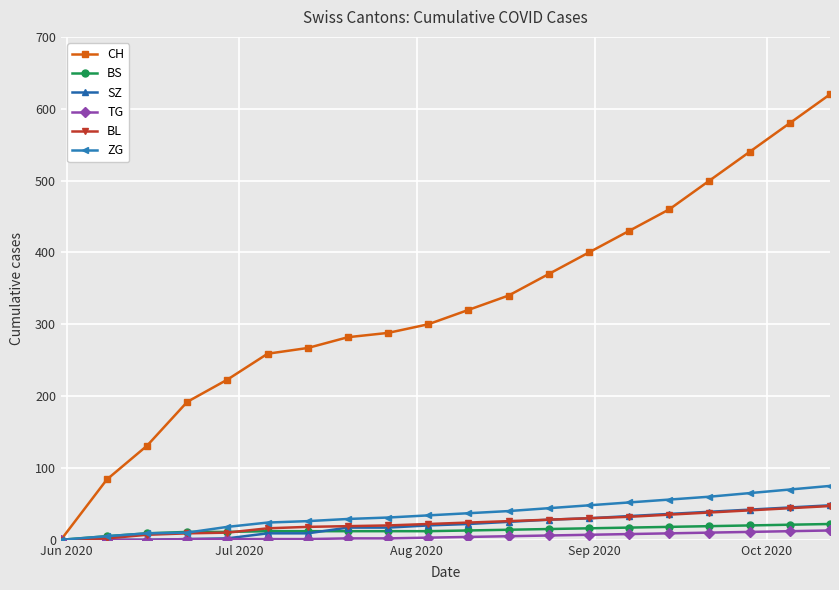

What is the average value of the SZ series?

21